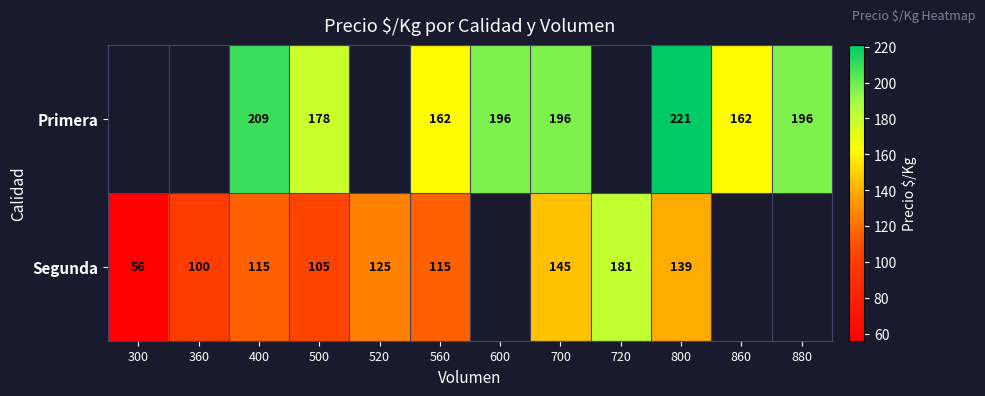

What is the difference between the highest and lowest values at 500?

73